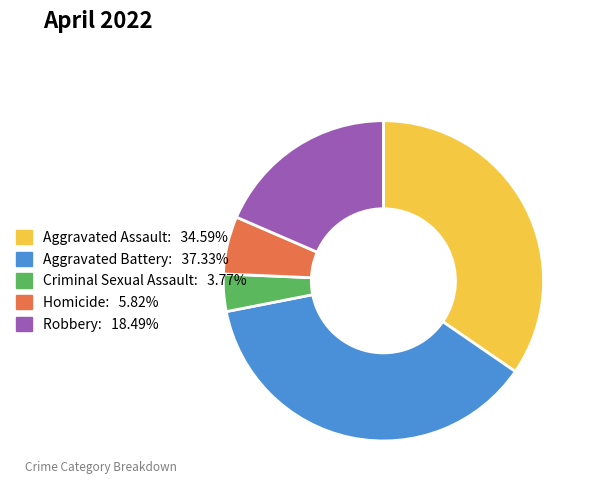

Do Aggravated Assault and Criminal Sexual Assault together represent more than half of the pie?

No